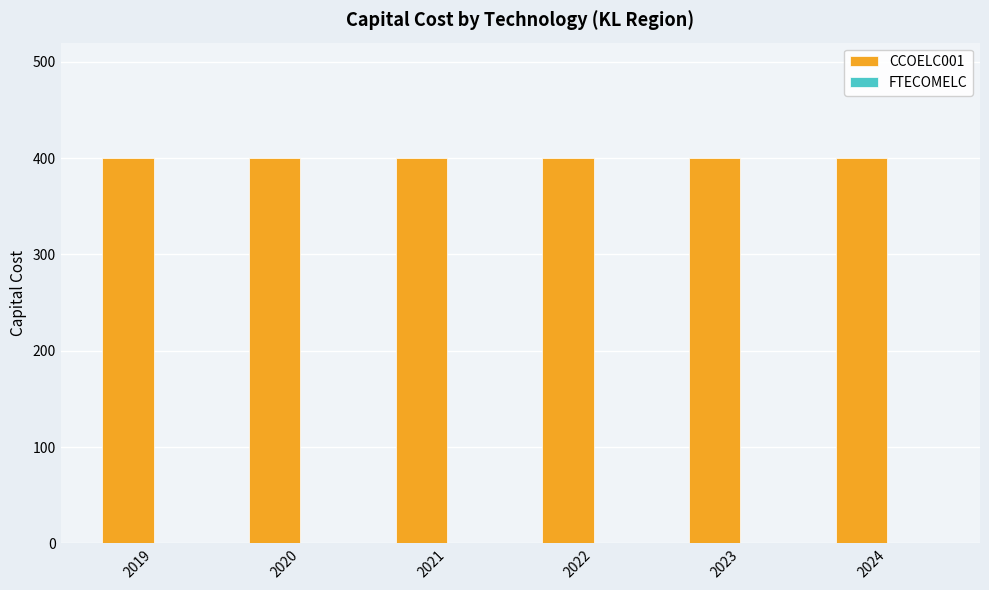

At which label does FTECOMELC reach its peak?

2019